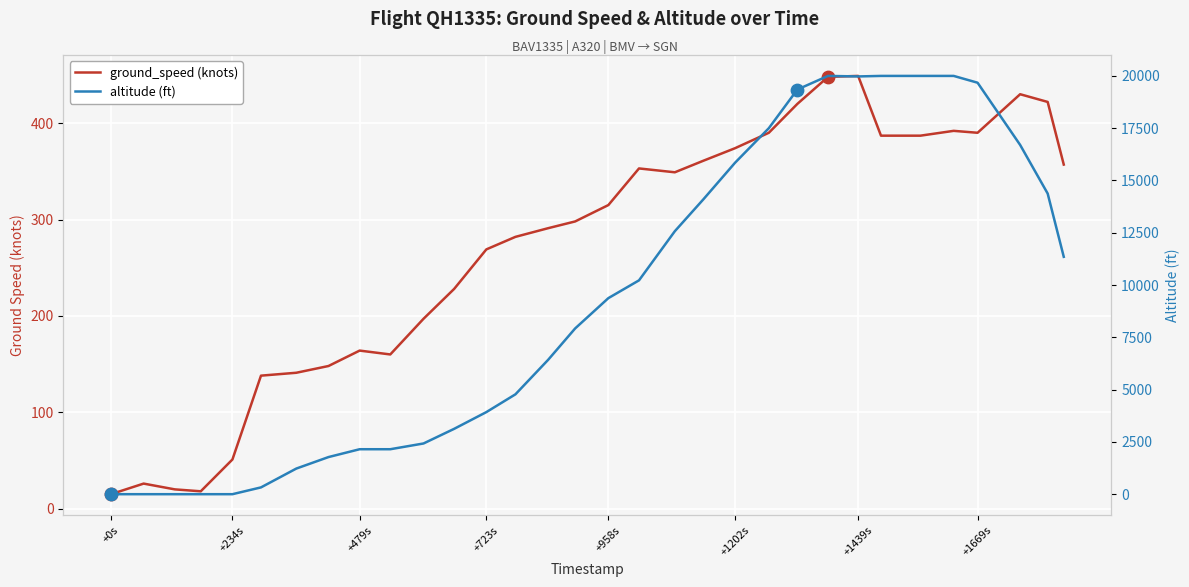

Is the value of ground_speed at 9 greater than the value of altitude at 25?

No